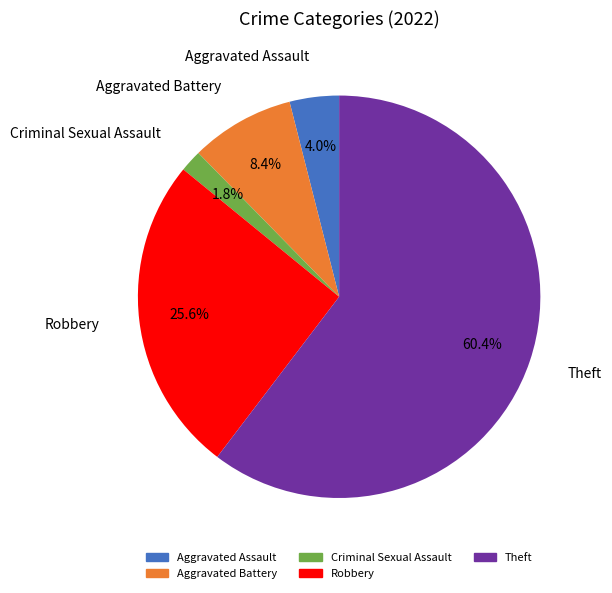

Rank the categories by value from lowest to highest.

Criminal Sexual Assault, Aggravated Assault, Aggravated Battery, Robbery, Theft